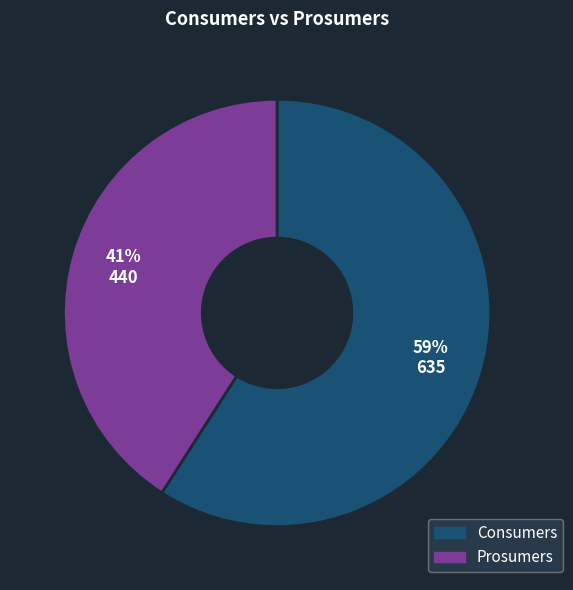

To the nearest percent, what percentage of the pie is Prosumers?

41%